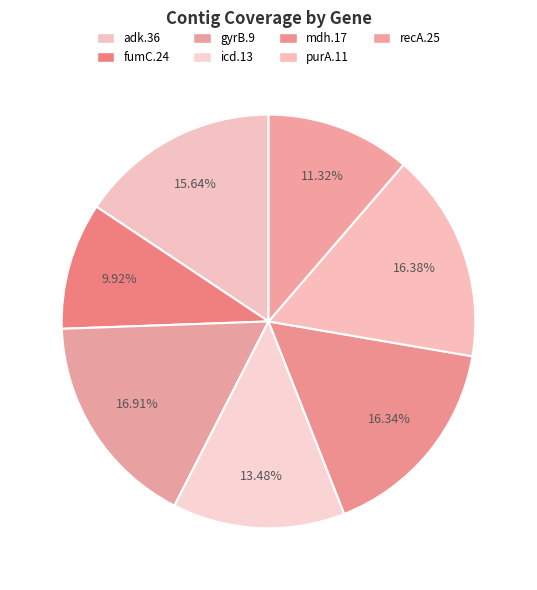

What is the largest slice in the pie chart?

gyrB.9